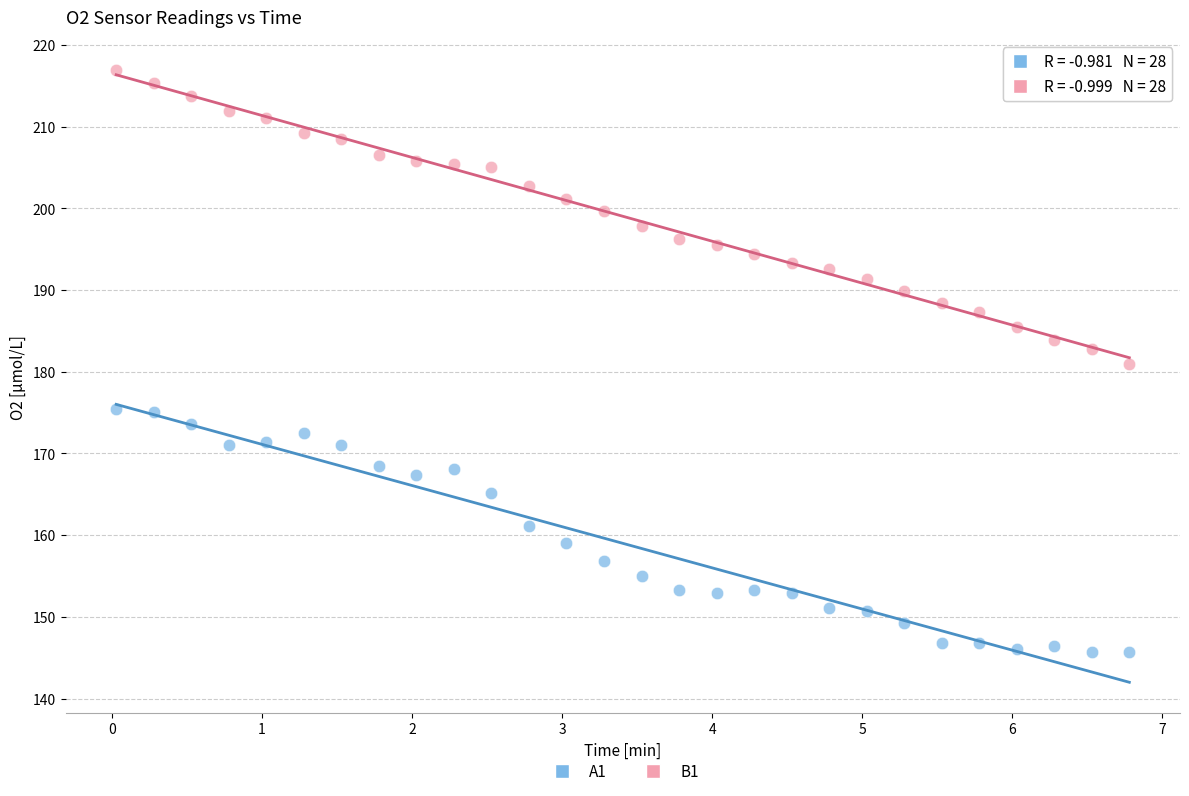

Which series reaches the maximum Y coordinate?

B1